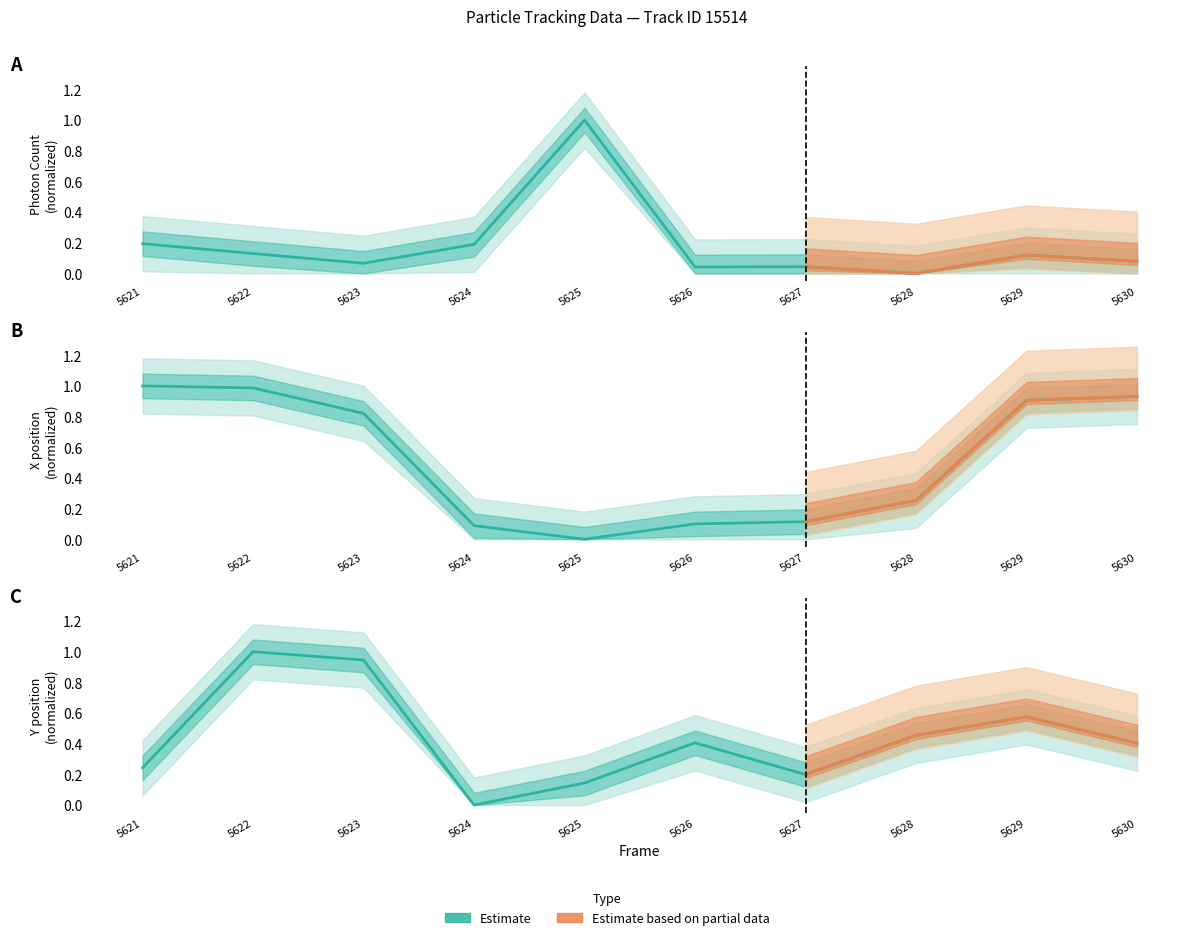

Which series changed the most between 5621 and 5625?

X (nm)